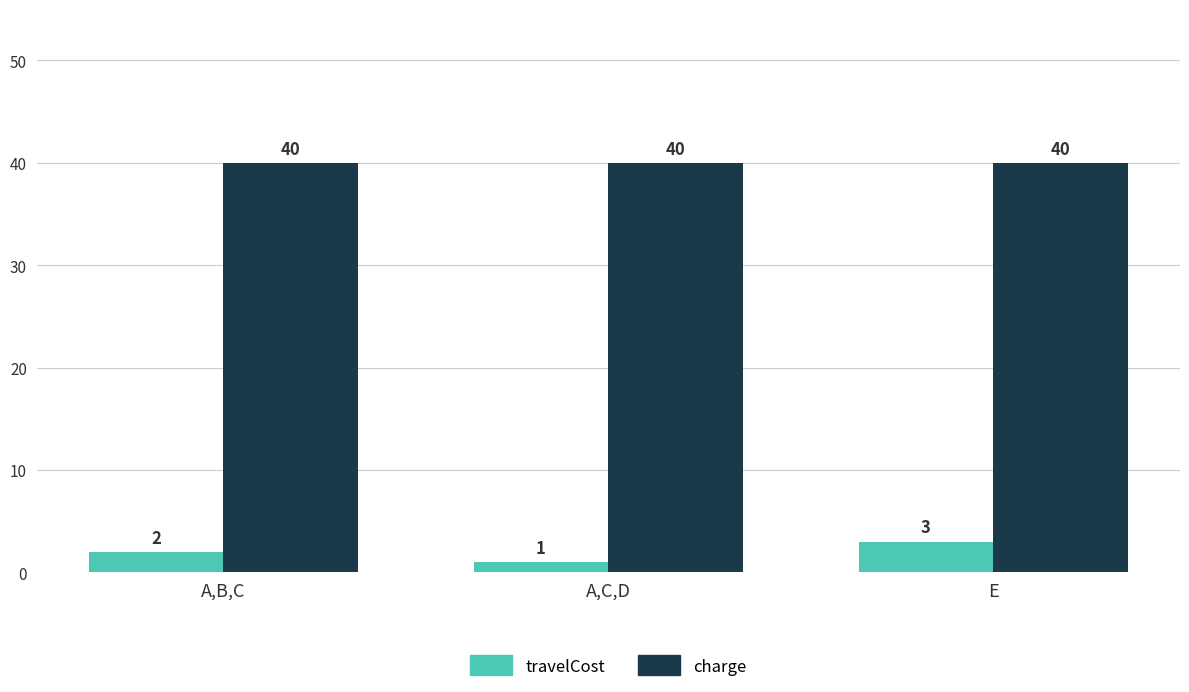

Reading left to right, transcribe all the data shown in this chart.

travelCost: A,B,C=2	A,C,D=1	E=3
charge: A,B,C=40	A,C,D=40	E=40